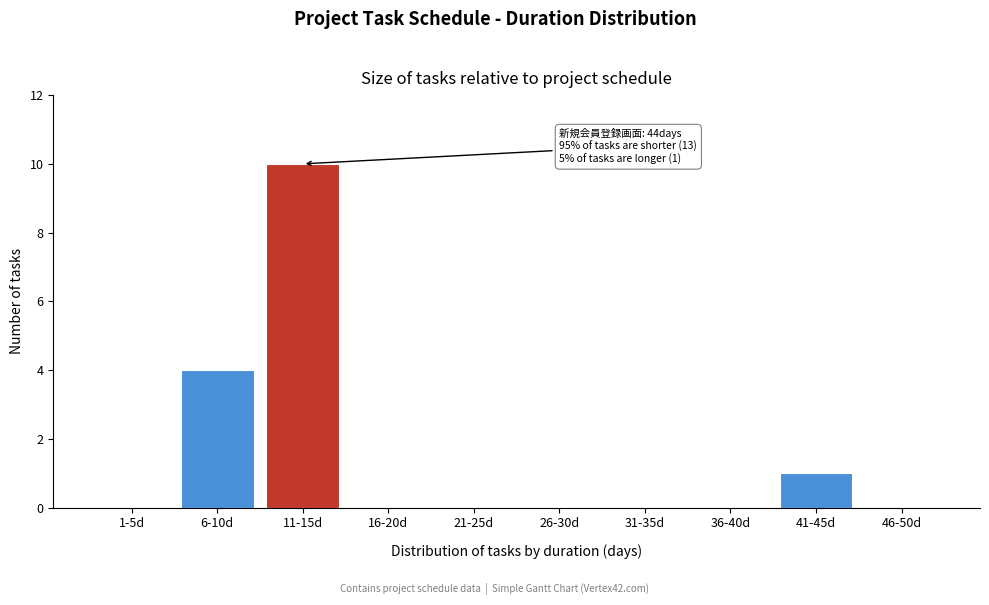

Reading left to right, what are all the values shown in this chart?

1-5d=0	6-10d=4	11-15d=10	16-20d=0	21-25d=0	26-30d=0	31-35d=0	36-40d=0	41-45d=1	46-50d=0